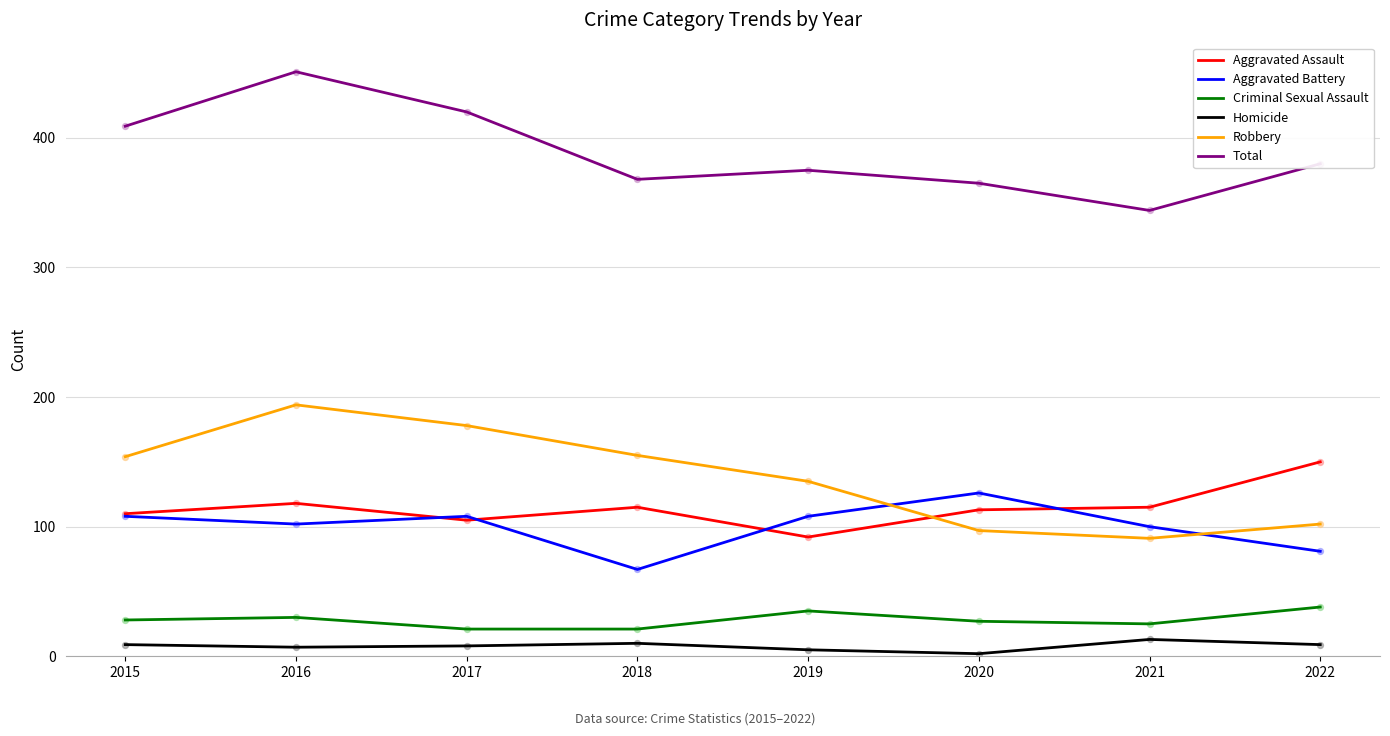

At how many categories does at least one series exceed 140?

8